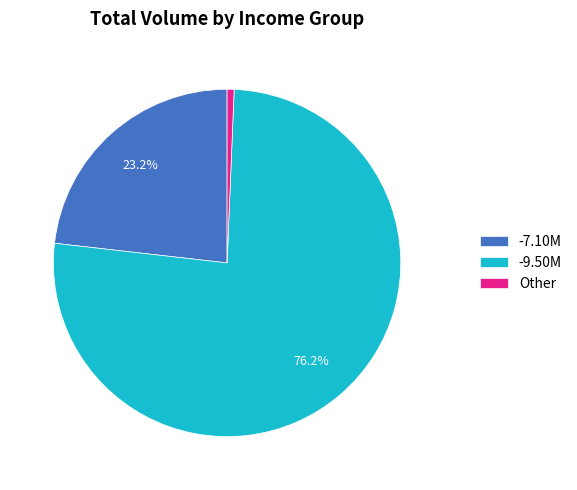

How many segments does this pie chart have?

3